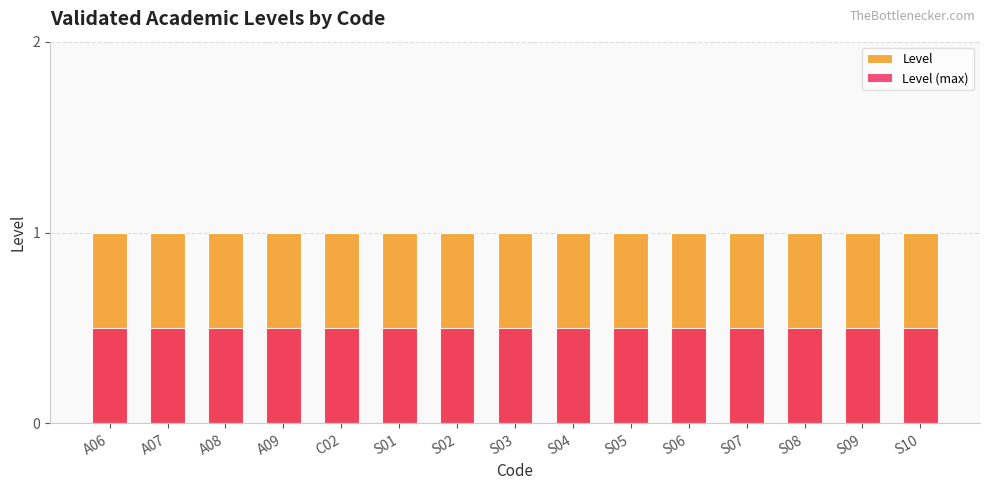

What is the value of the Level (max) bar at the 15th from the left?

0.5